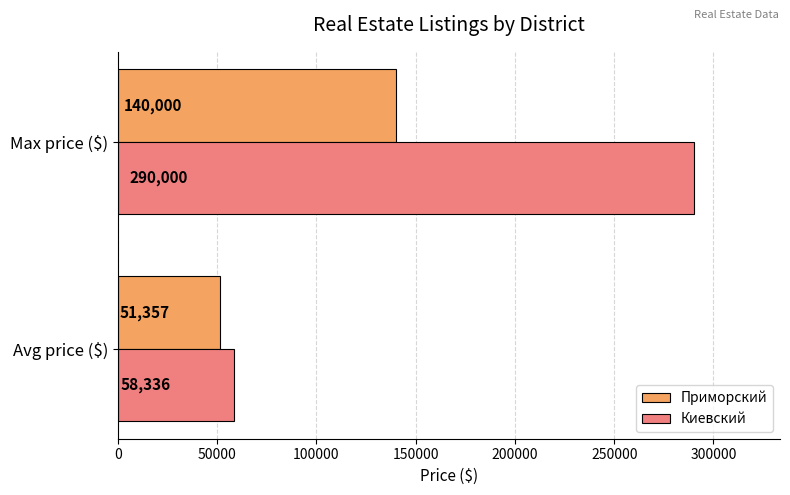

At which label is Киевский closest to 174167?

Avg price ($)